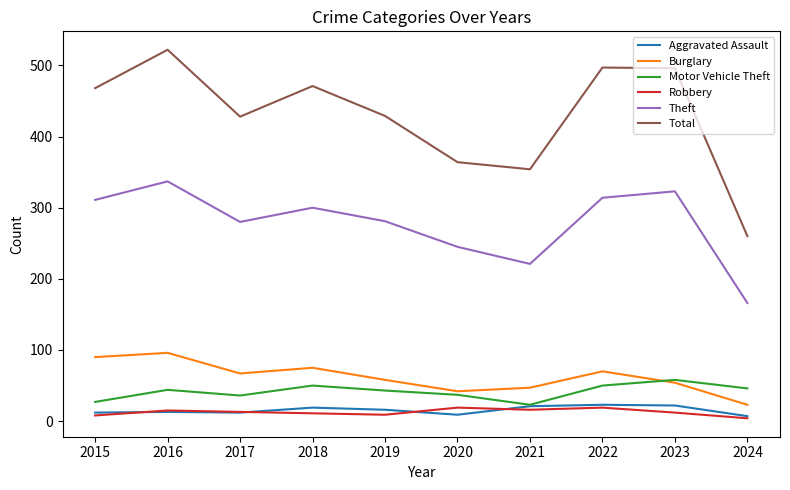

What is the average value of the Theft series?

278